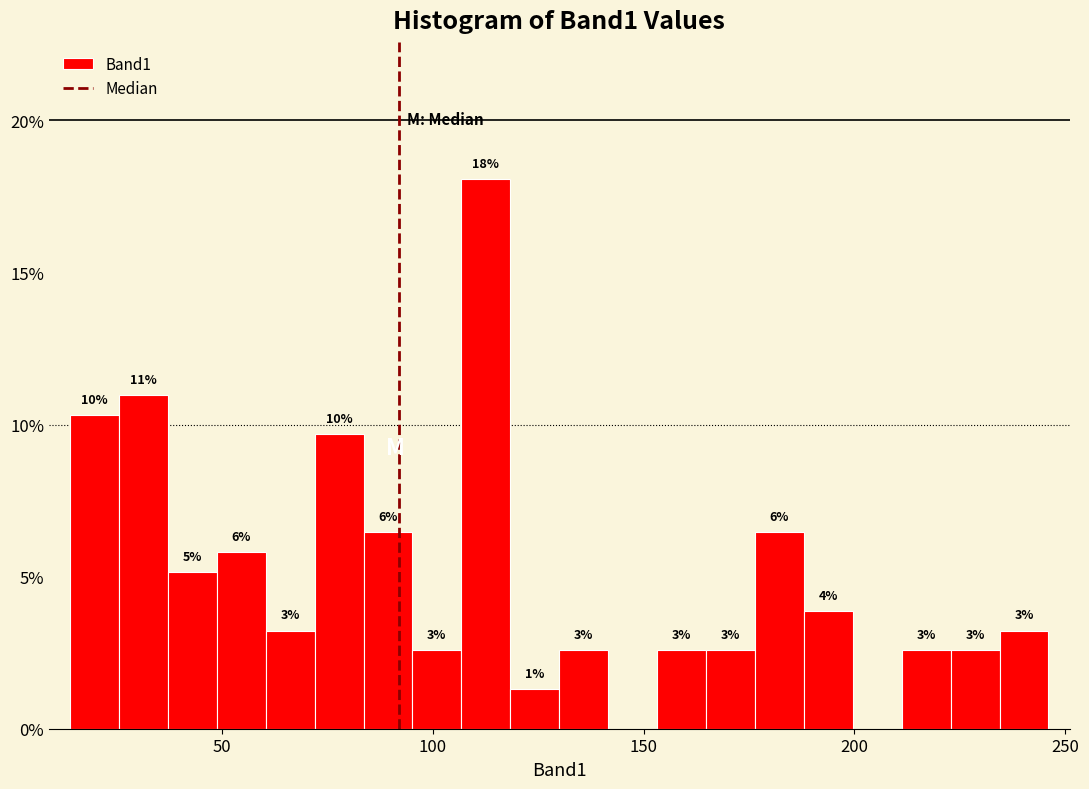

Around what value on the x-axis is the tallest bar? Give the approximate position of its centre, as read against the axis.

115